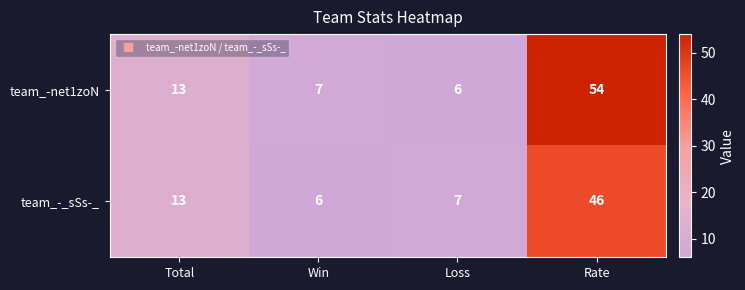

What is the total value across all series at Loss?

13